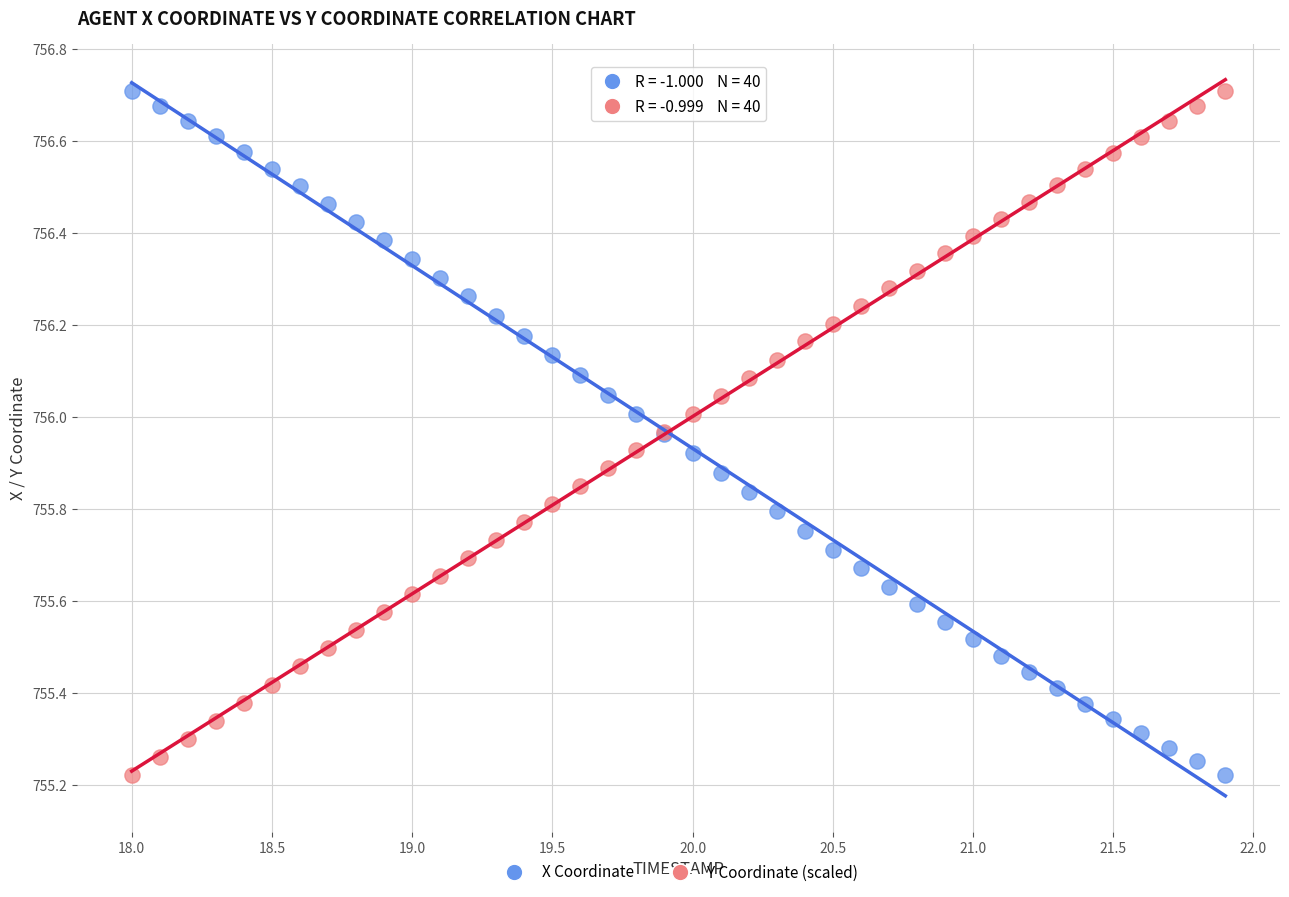

What is the X range (max minus min) for the scatter plot?

3.9